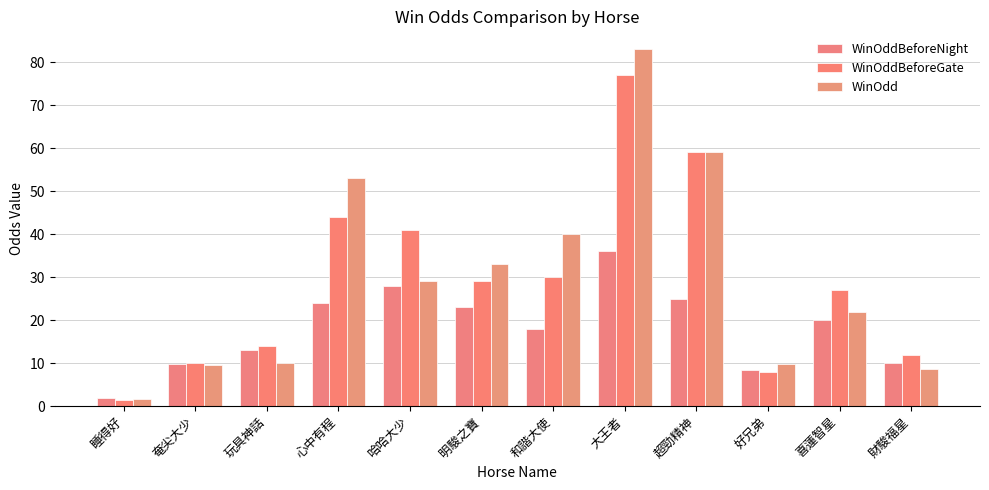

Is it true that WinOddBeforeGate equals 41.0 at 哈哈大少?

True